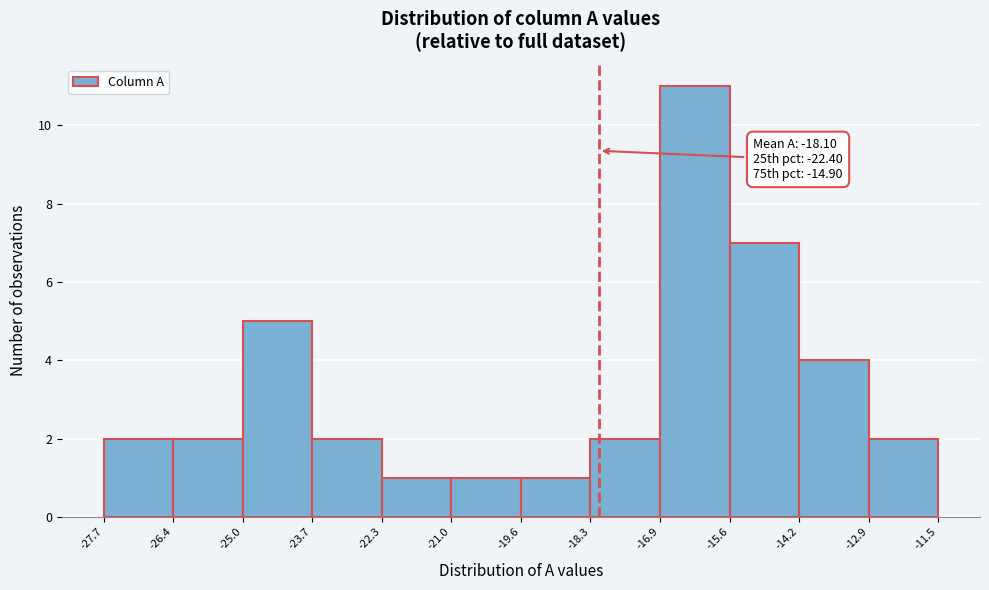

Over which range of the x-axis is the bar tallest?

-16.9 to -15.6